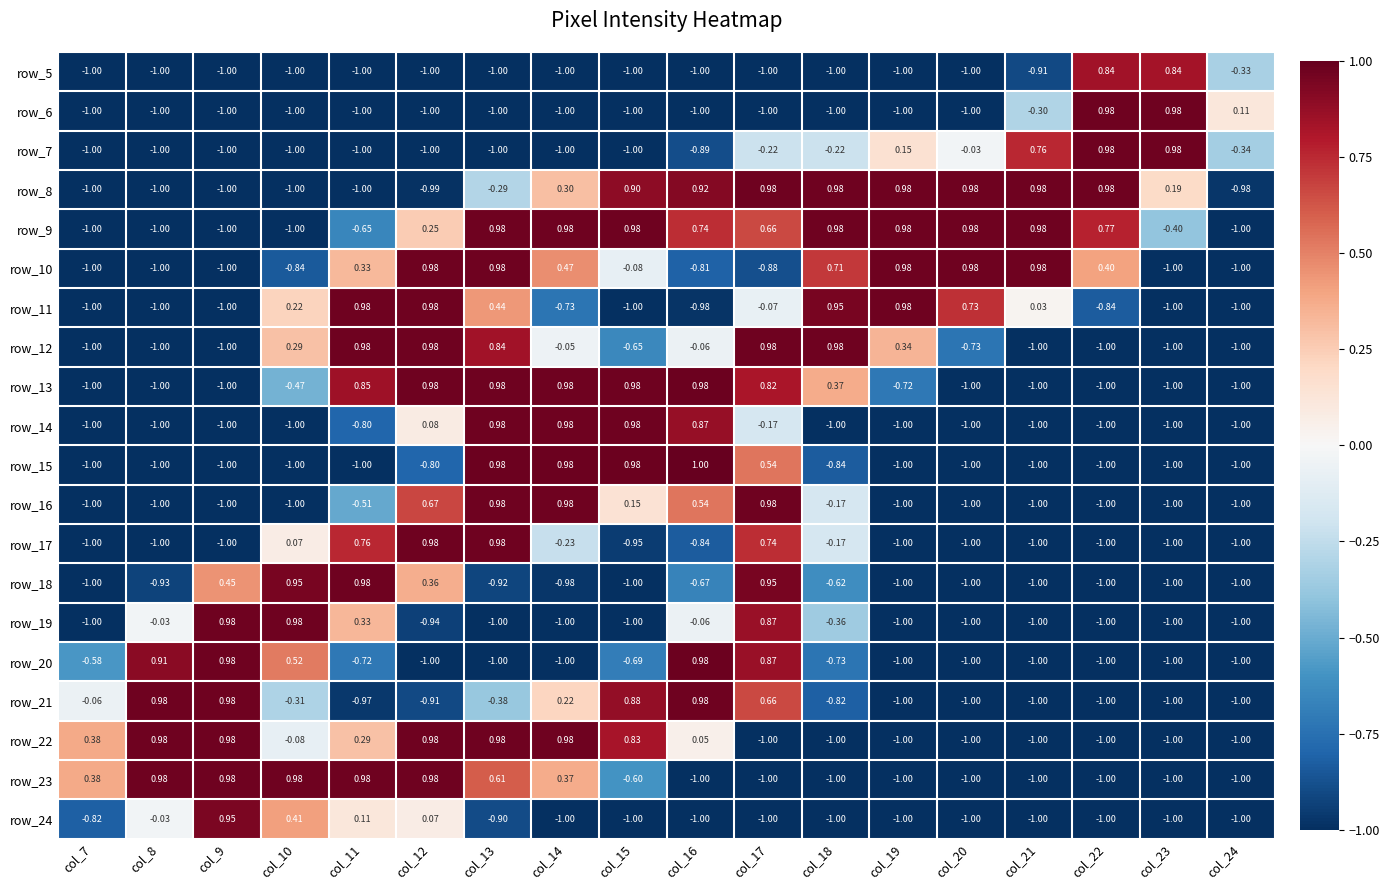

Which category has the highest value across all series?

col_16